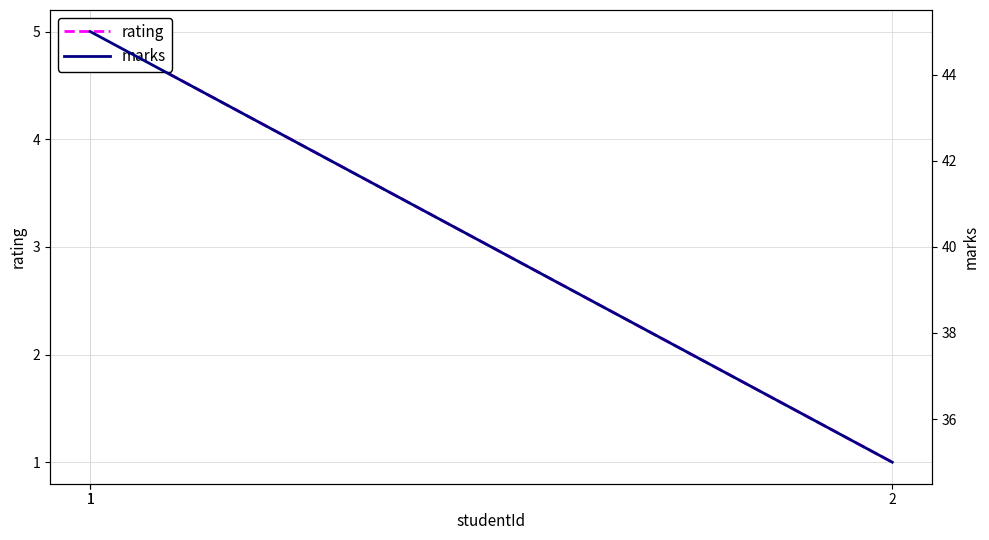

At how many categories does at least one series exceed 4?

3